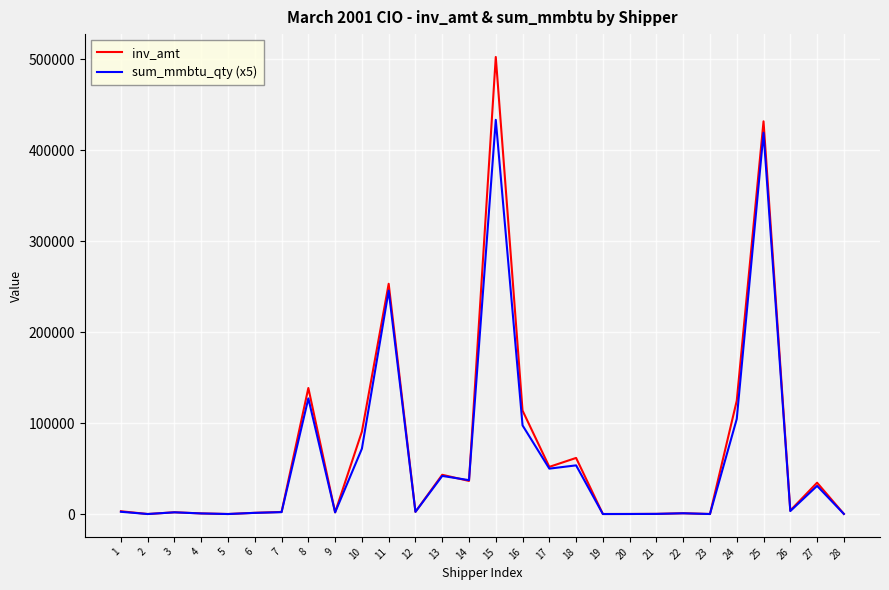

What is the difference between the inv_amt values at 21 and 10?

90474.6